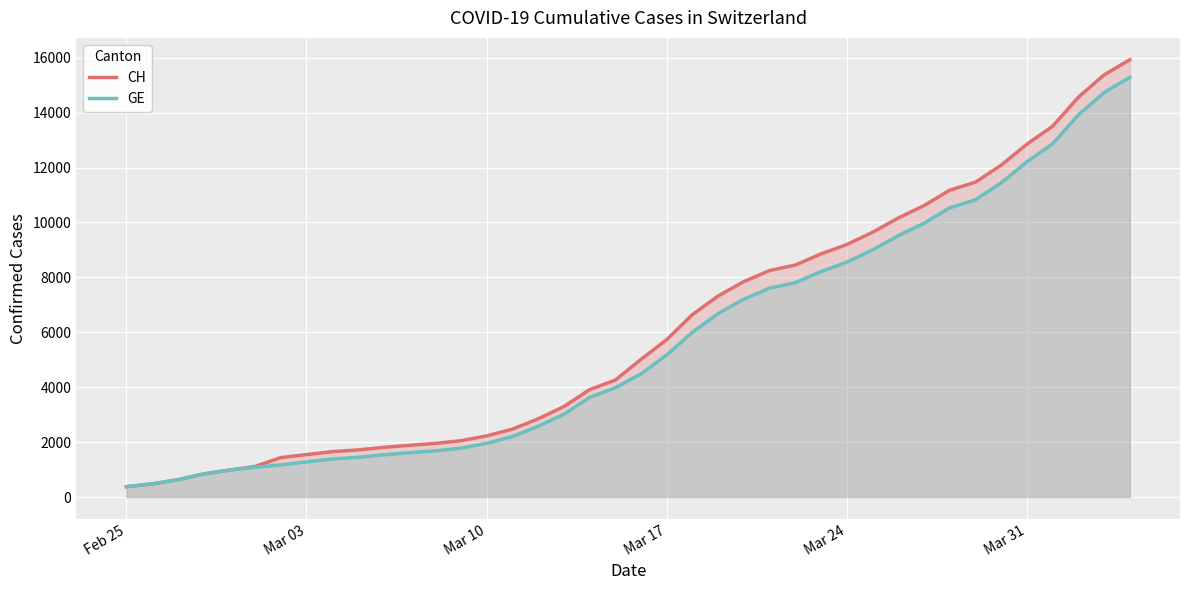

What is the minimum value for CH?

375